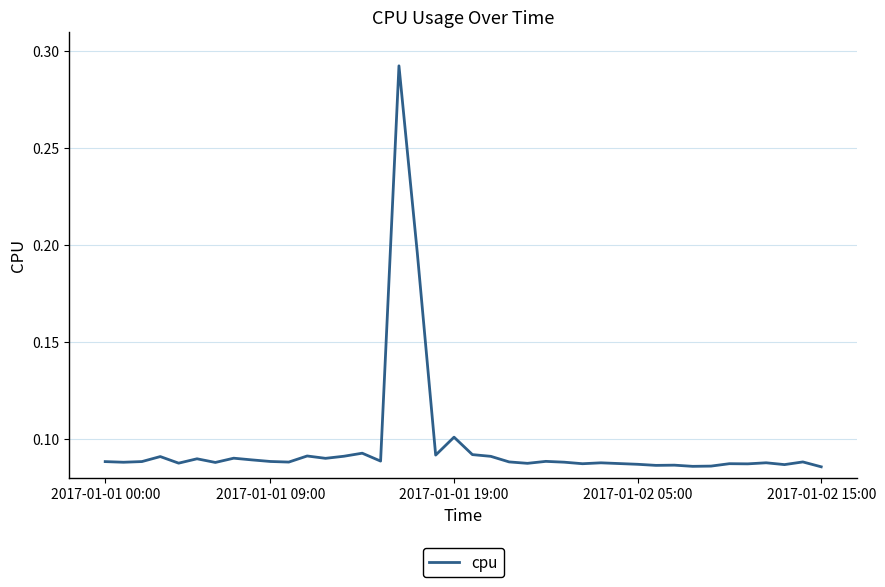

List the labels in order of value, largest first.

16, 17, 19, 14, 20, 18, 11, 13, 21, 2017-01-02 05:00, 7, 12, 5, 8, 15, 24, 9, 2017-01-01 19:00, 2017-01-01 00:00, 22, 38, 10, 25, 2017-01-01 09:00, 6, 36, 27, 2017-01-02 15:00, 23, 28, 34, 26, 35, 29, 37, 31, 30, 33, 32, 39